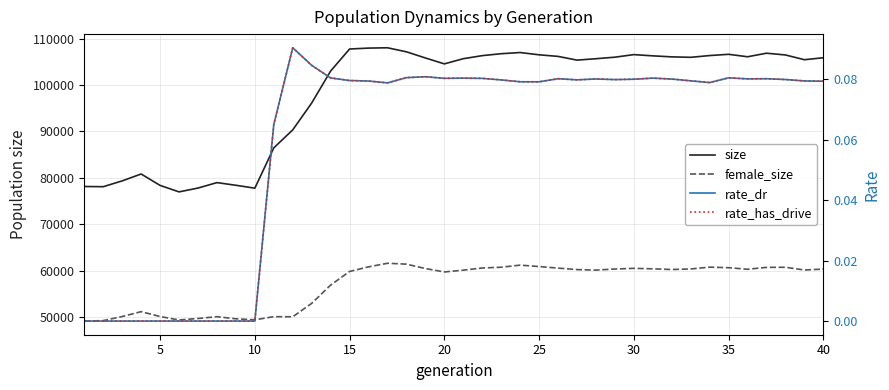

True or false: rate_dr and size intersect in this chart.

False